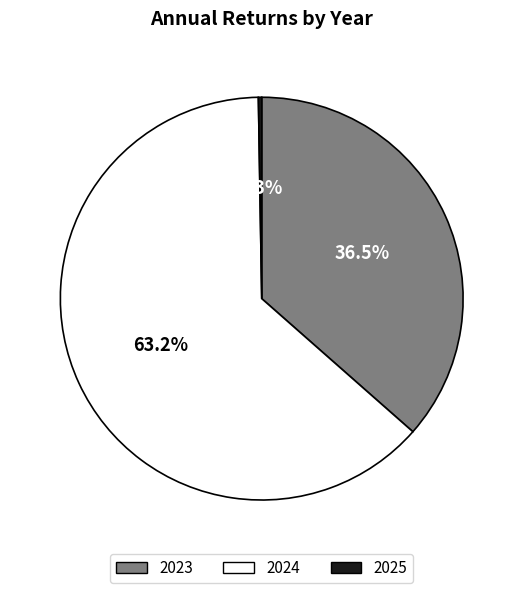

Combined, do 2023 and 2024 account for over 50%?

Yes